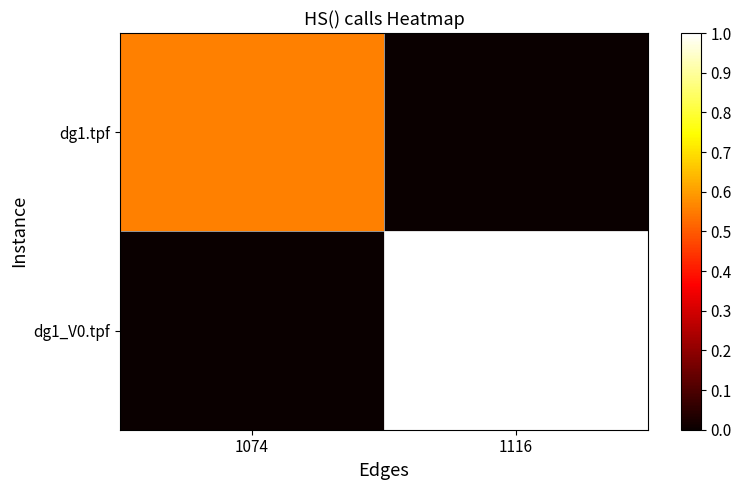

At 1116, list the series in order from largest to smallest.

dg1_V0.tpf, dg1.tpf